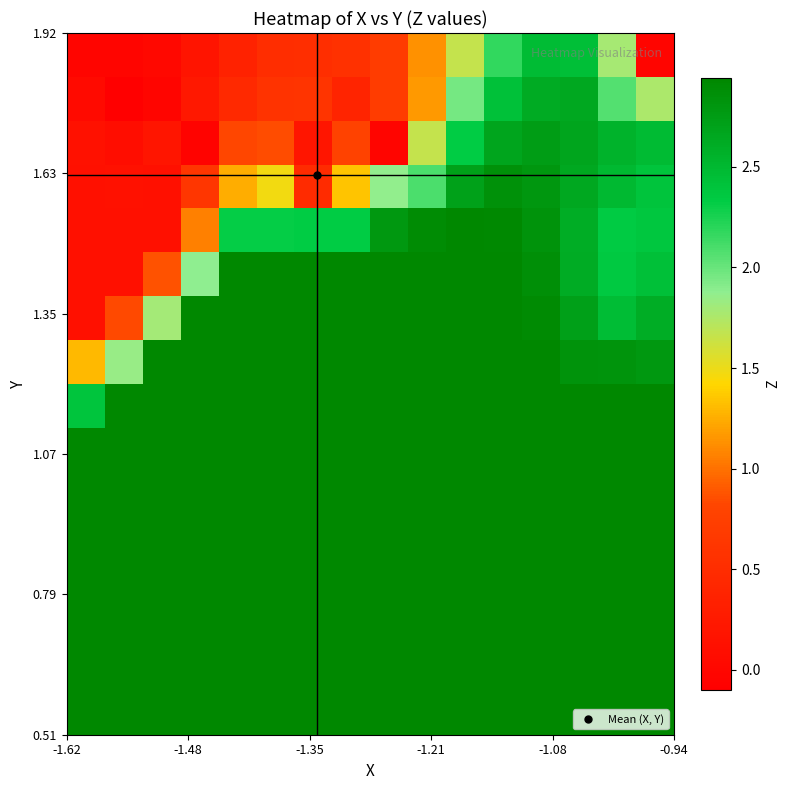

How many categories are shown in the chart?

16